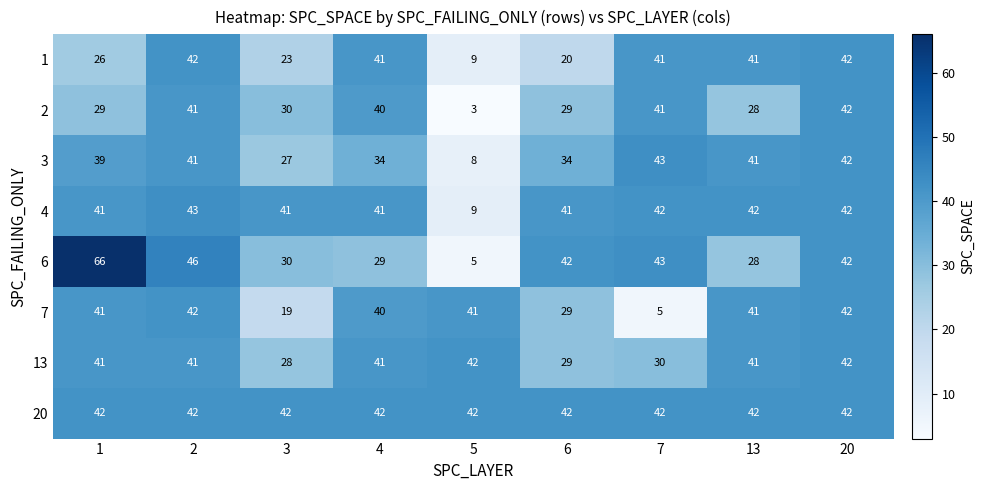

What is the difference between the maximum and minimum values in the 1 series?

33